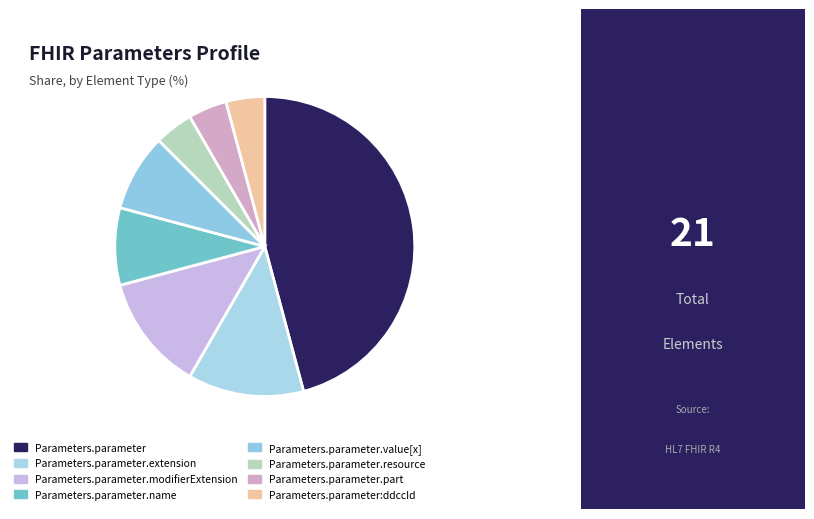

What percentage do Parameters.parameter.value[x] and Parameters.parameter.resource together represent?

12.5%